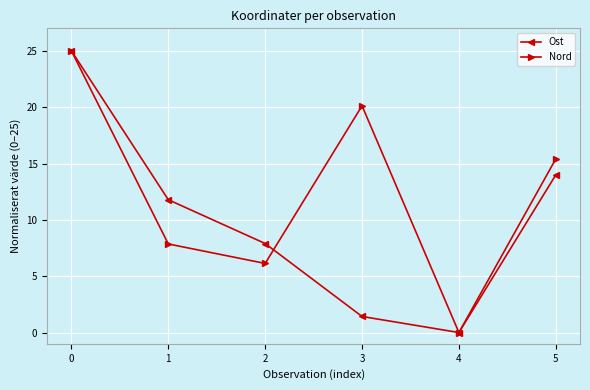

Reading left to right, what are all the values shown in this chart?

Ost: 0=25.0	1=11.8	2=7.9	3=1.4	4=0.0	5=14.0
Nord: 0=25.0	1=7.9	2=6.1	3=20.1	4=0.0	5=15.4